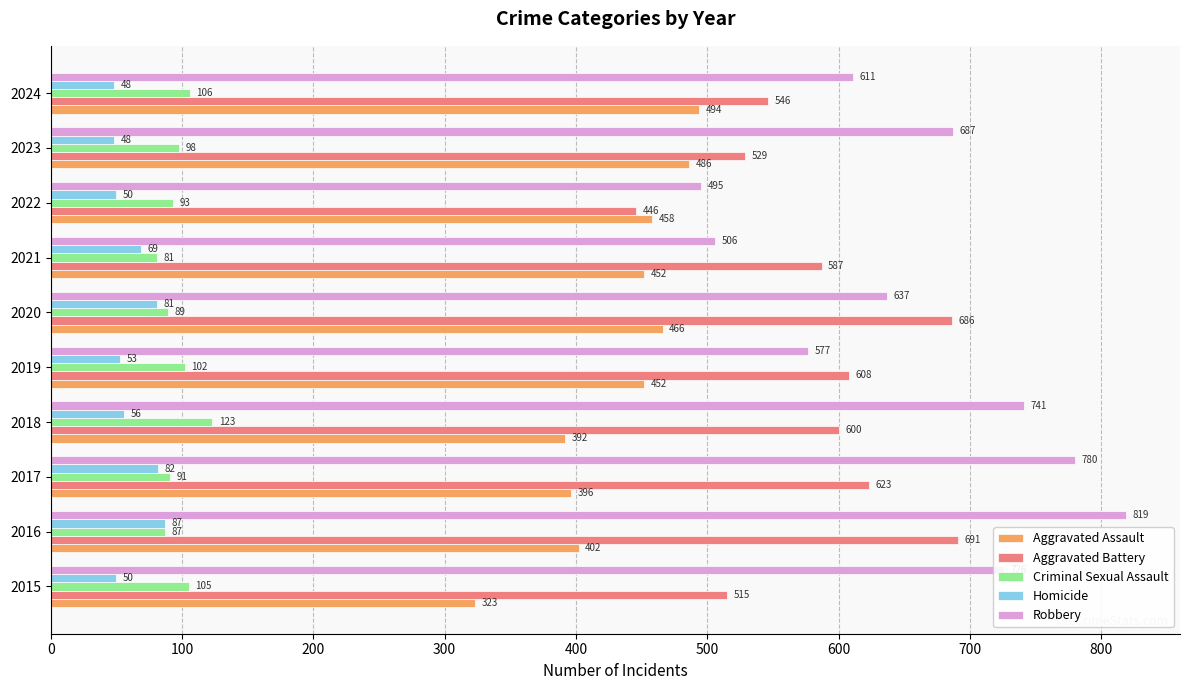

Between 2017 and 2022, which series saw the biggest shift?

Robbery